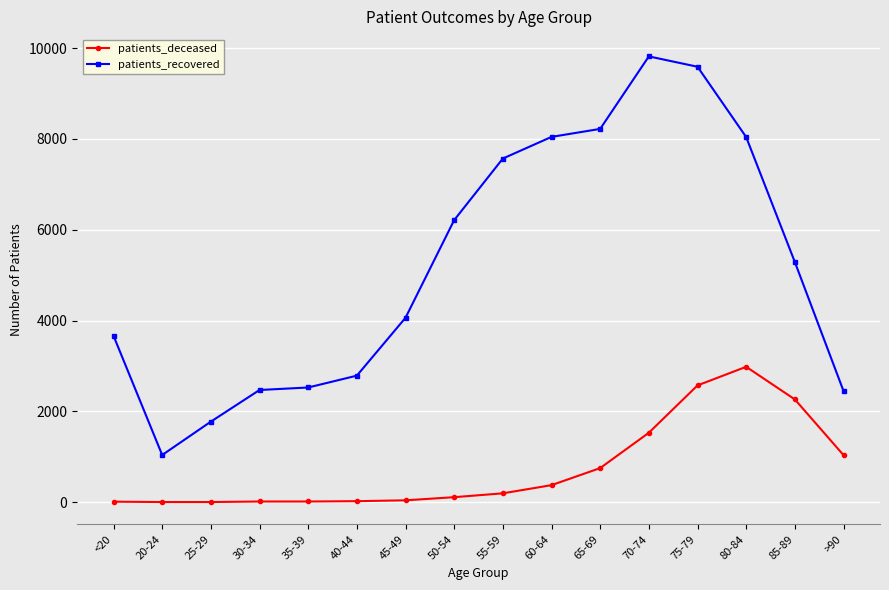

What is the label of the 3rd point from the left?

25-29